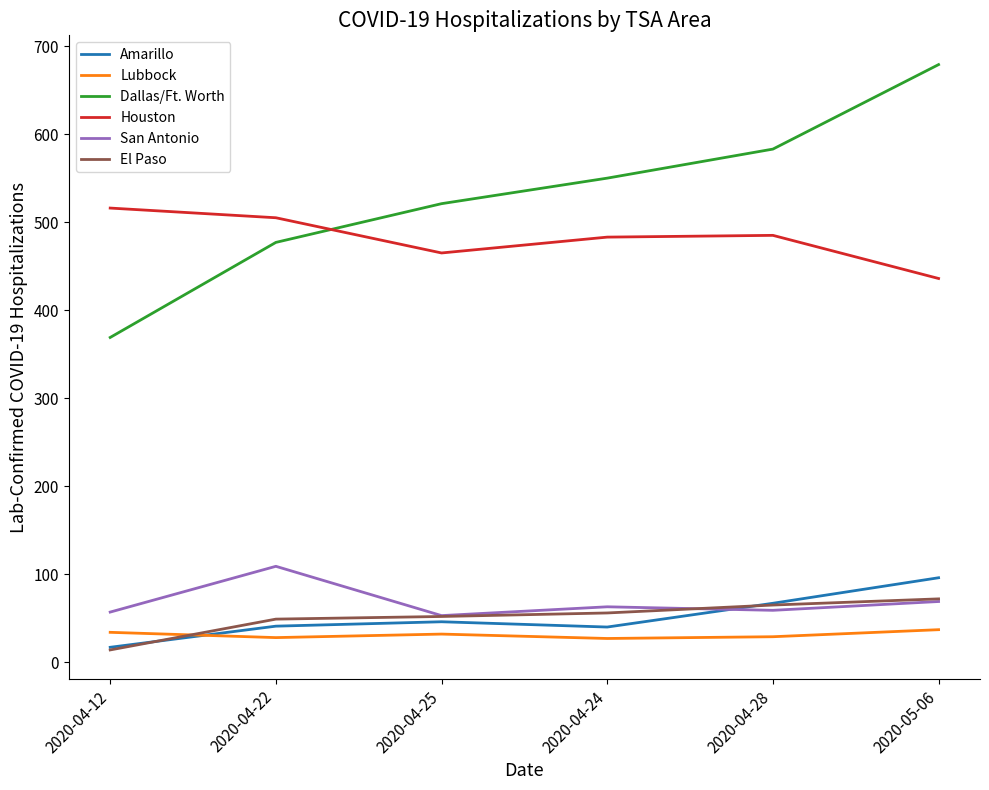

True or false: San Antonio and Dallas/Ft. Worth intersect in this chart.

False